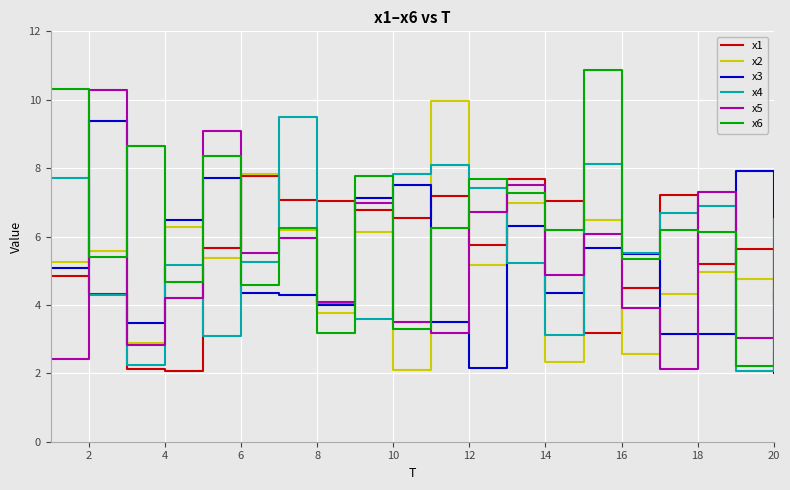

What is the maximum value shown in the chart?

10.9